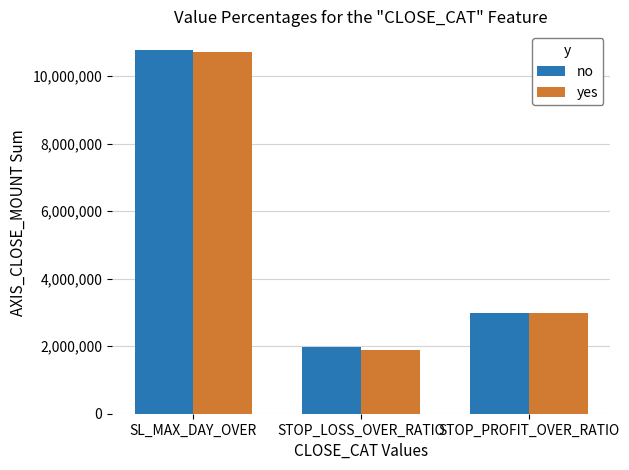

Which series has the widest spread of values?

yes